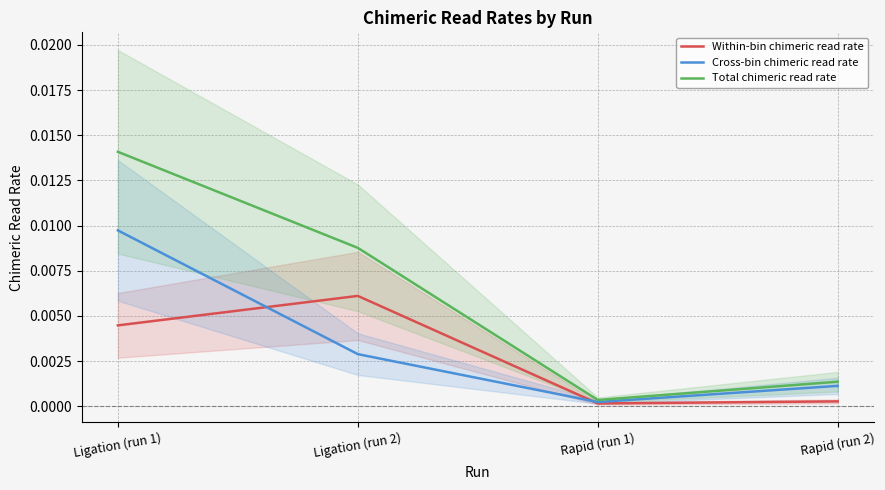

How many categories are shown in the chart?

4